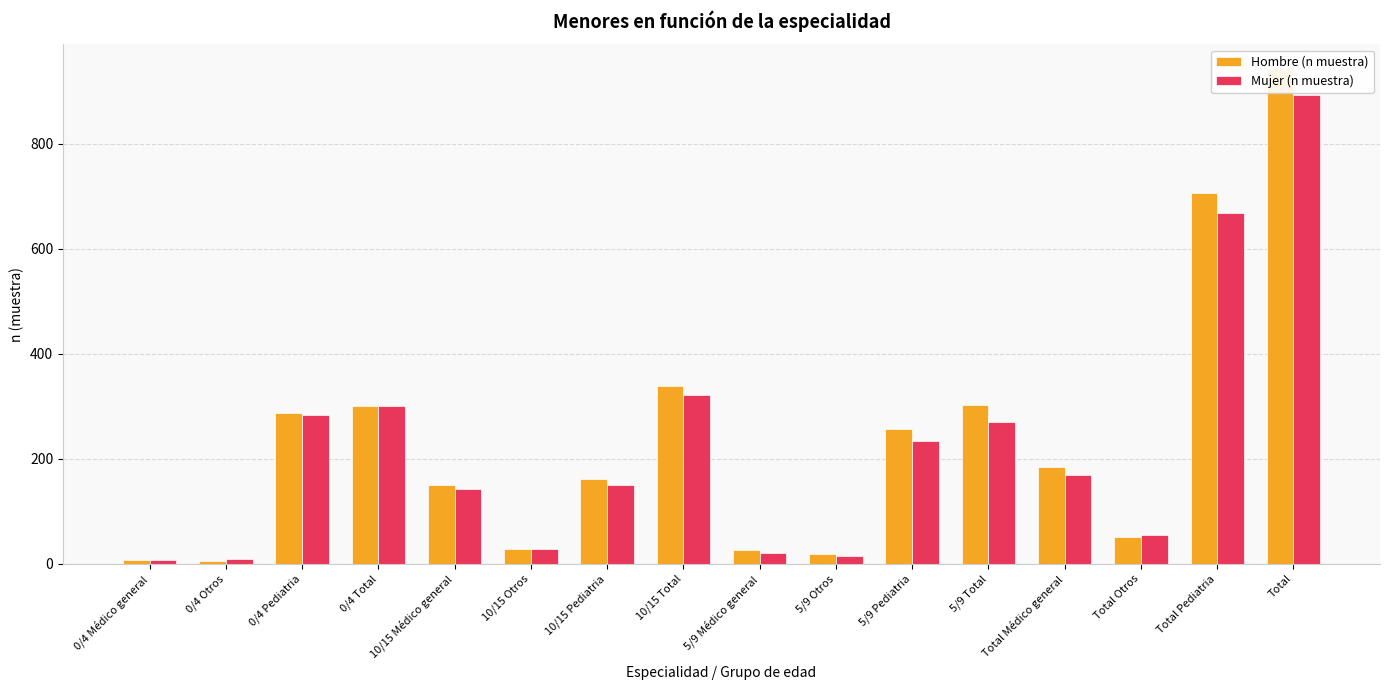

Reading right to left, extract all data points from this chart.

Hombre (n muestra): 942	706	52	184	302	257	18	27	339	161	28	150	301	288	6	7
Mujer (n muestra): 893	668	55	170	270	234	16	20	322	150	29	143	301	284	10	7